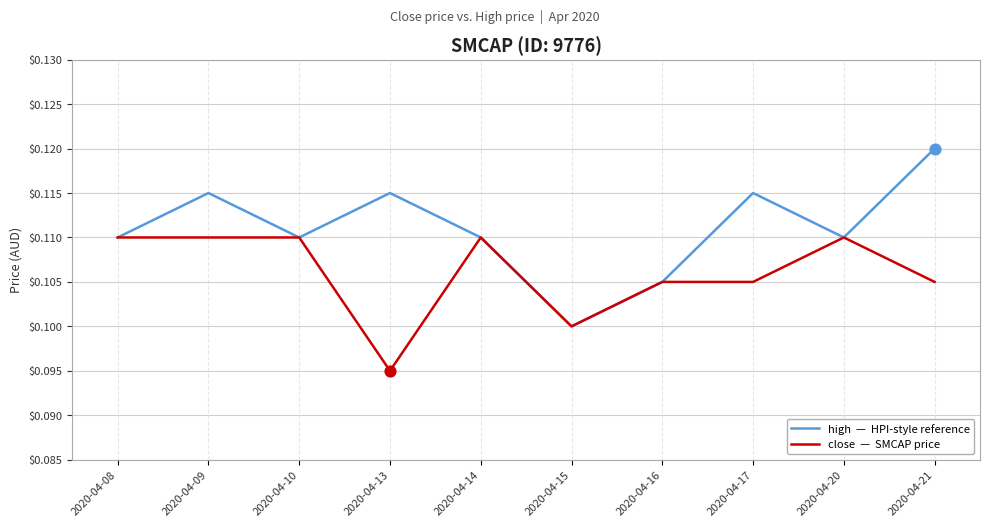

Which label corresponds to the smallest value in the chart?

2020-04-13